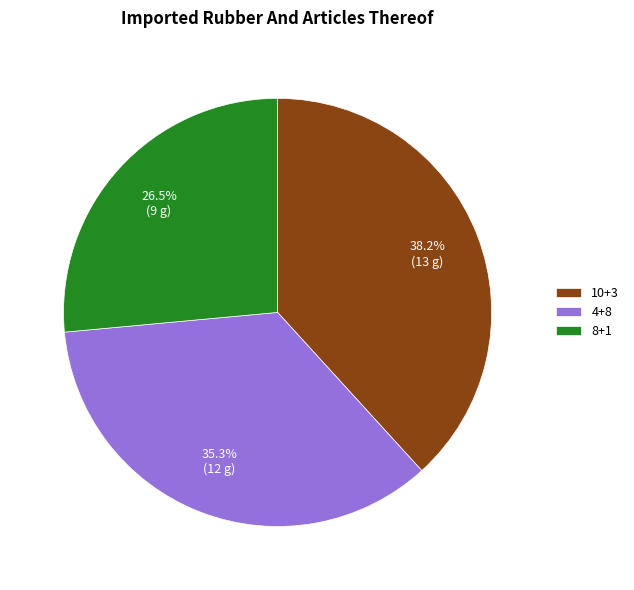

What is the largest slice in the pie chart?

10+3